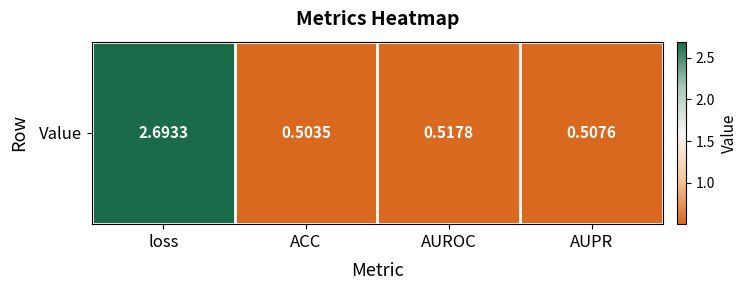

Is it true that the value at AUPR is 0.5?

True